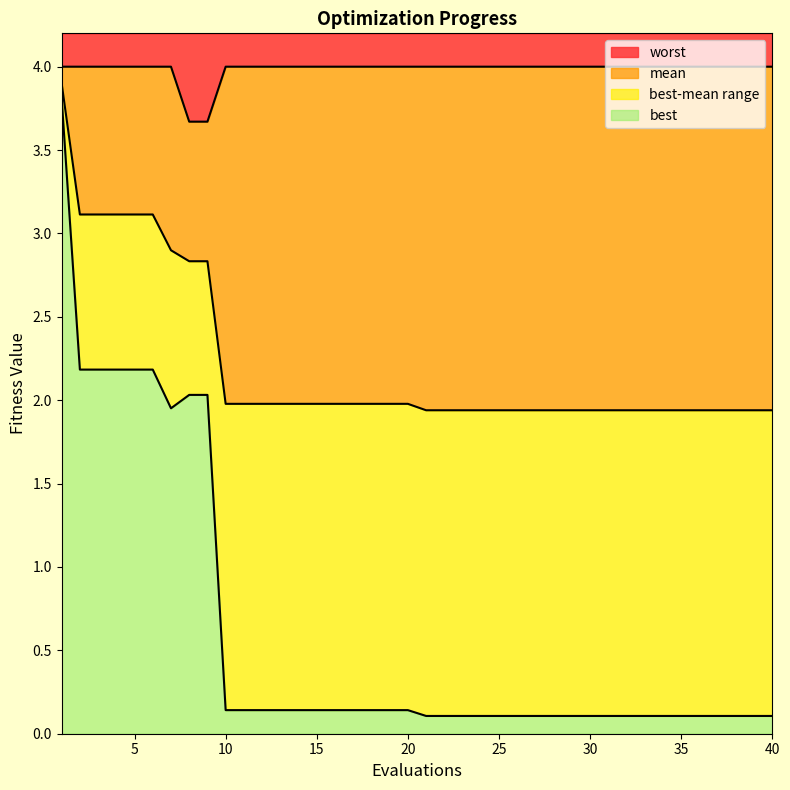

True or false: mean and worst intersect in this chart.

False